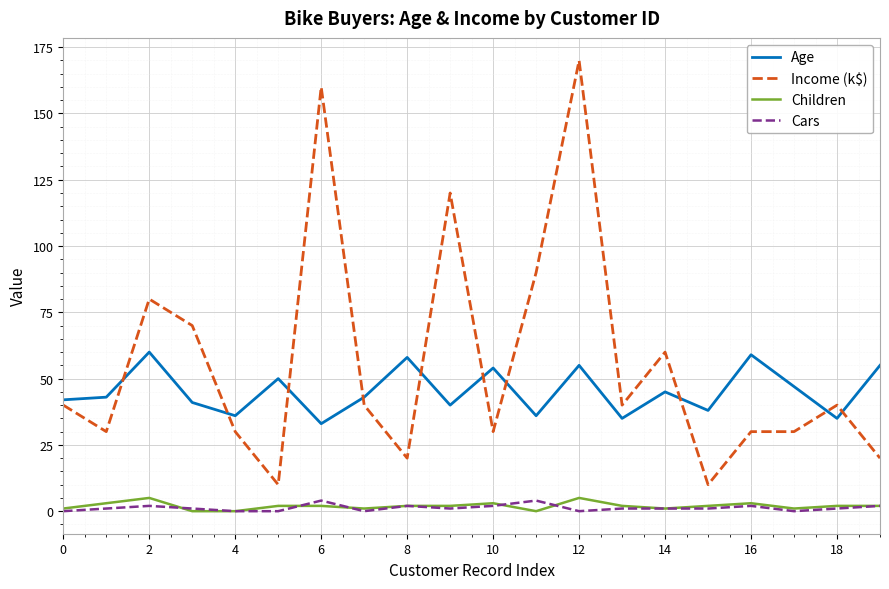

What is the difference between the second highest and second lowest values in the Age series?

24